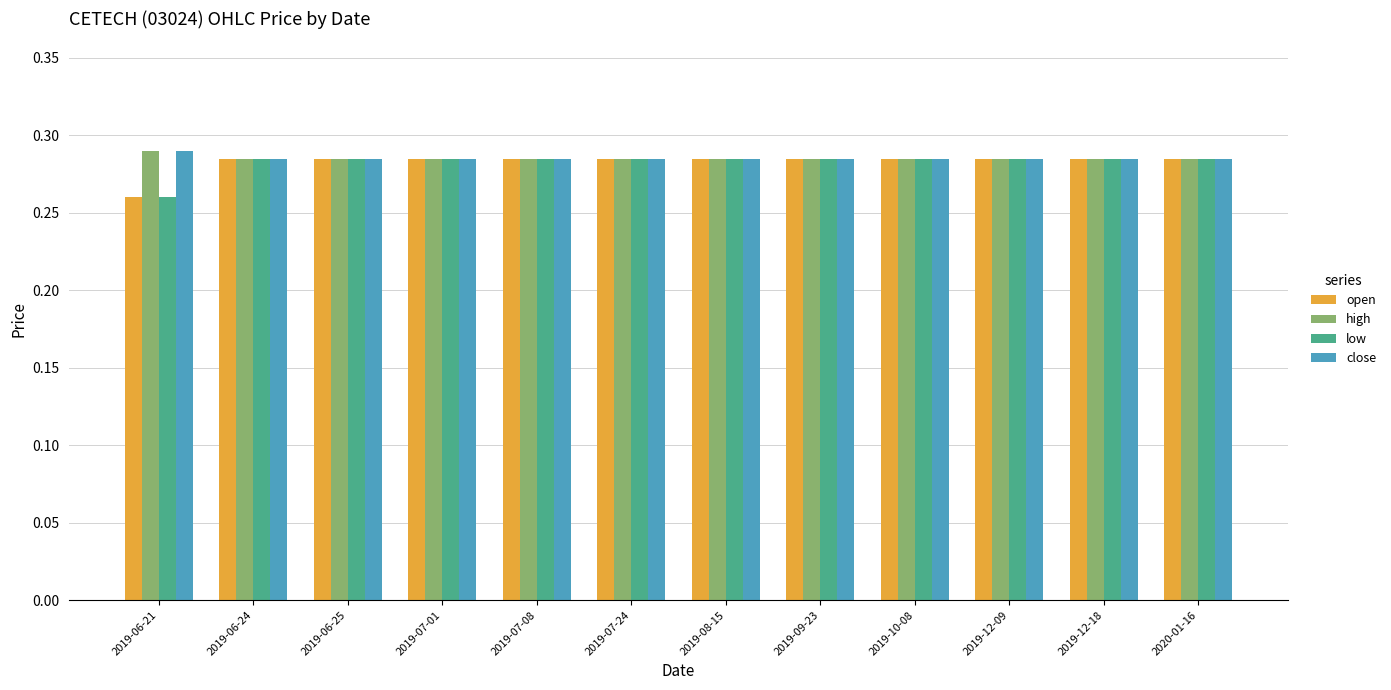

At how many categories does at least one series exceed 0?

12